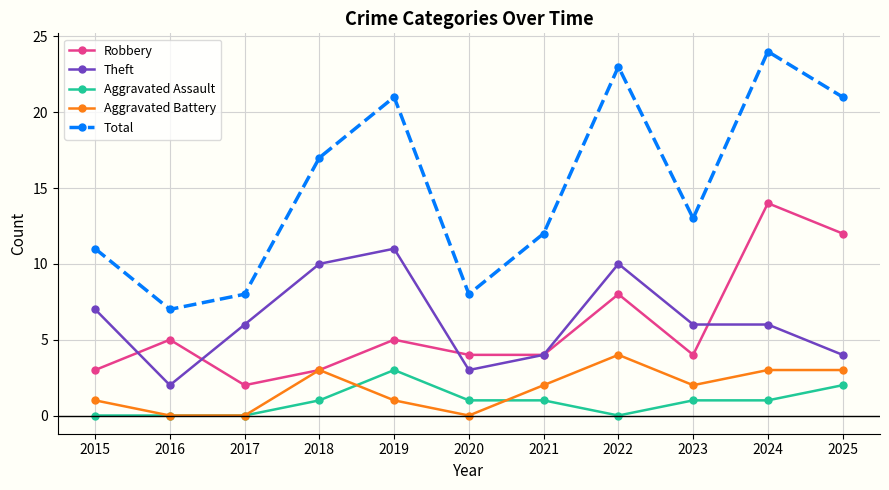

What are all the series names shown in the legend?

Robbery, Theft, Aggravated Assault, Aggravated Battery, Total